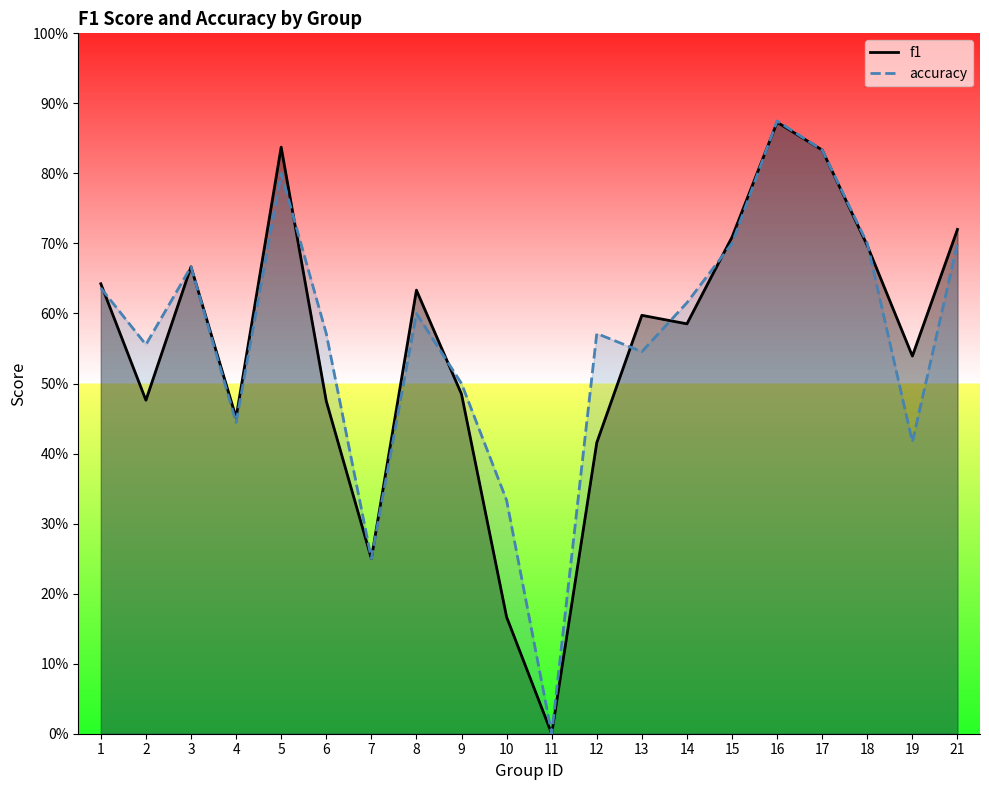

Is the value of f1 at 14 greater than the value of accuracy at 13?

Yes